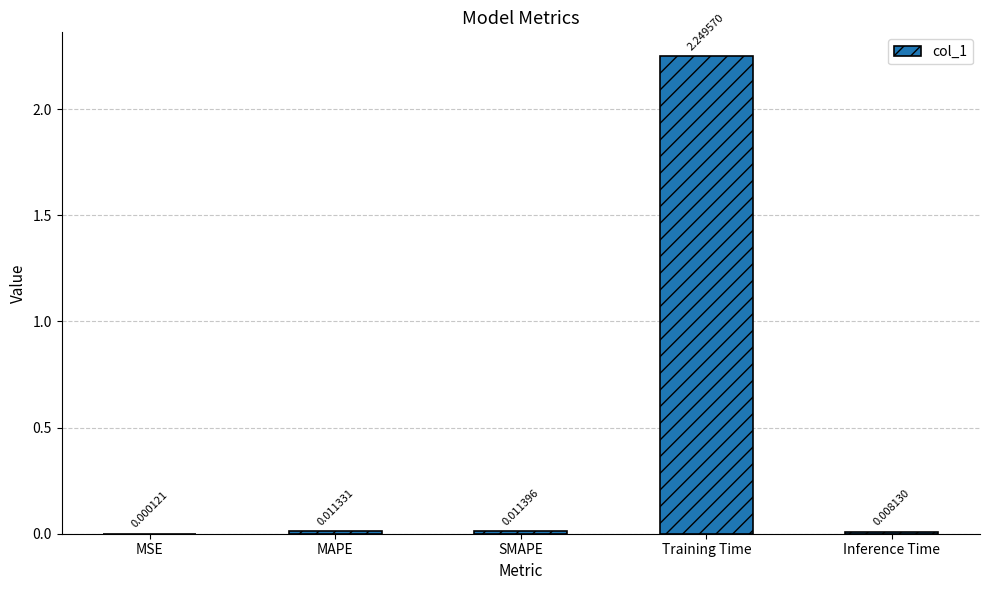

Between MAPE and Inference Time, which is larger?

MAPE